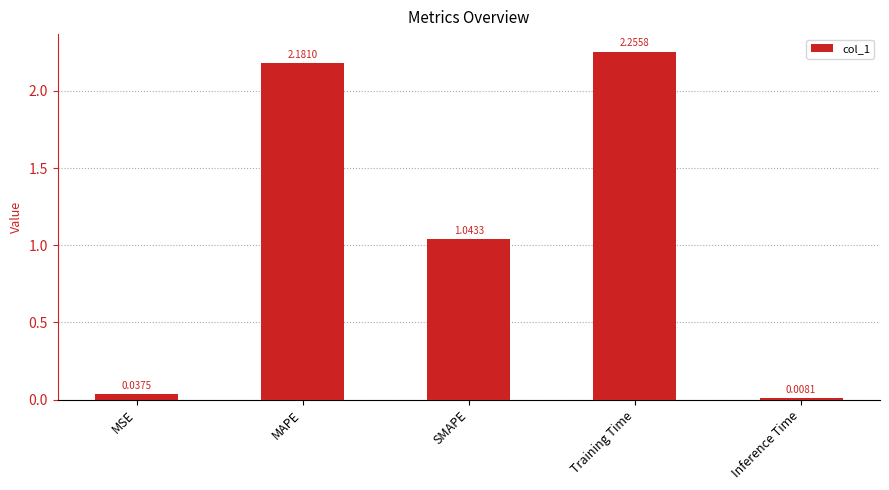

What position from the right is SMAPE?

3